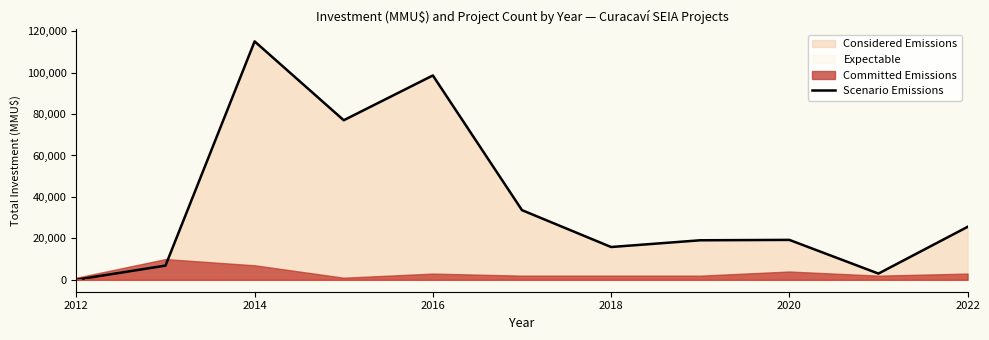

What is the highest value of the Scenario Emissions series?

115050